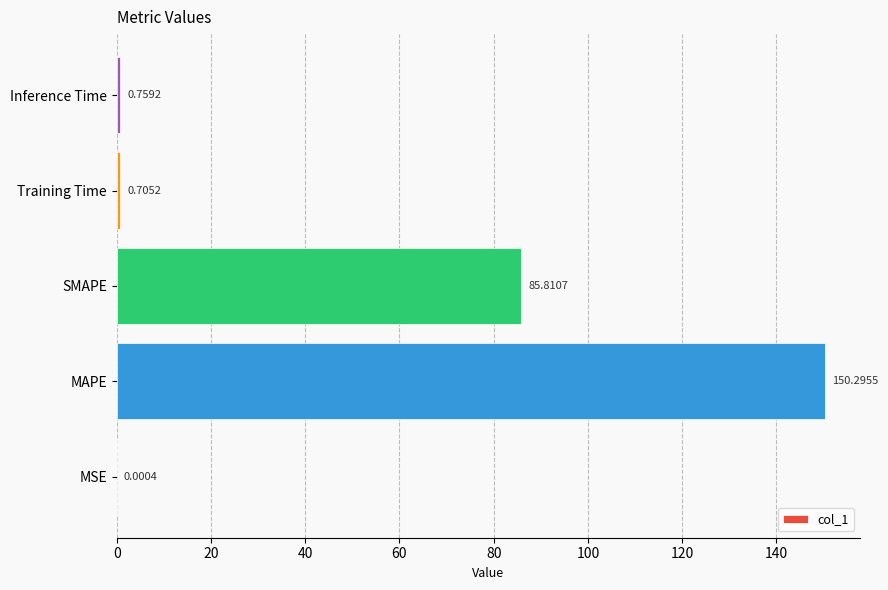

Does the chart contain stacked bars?

No